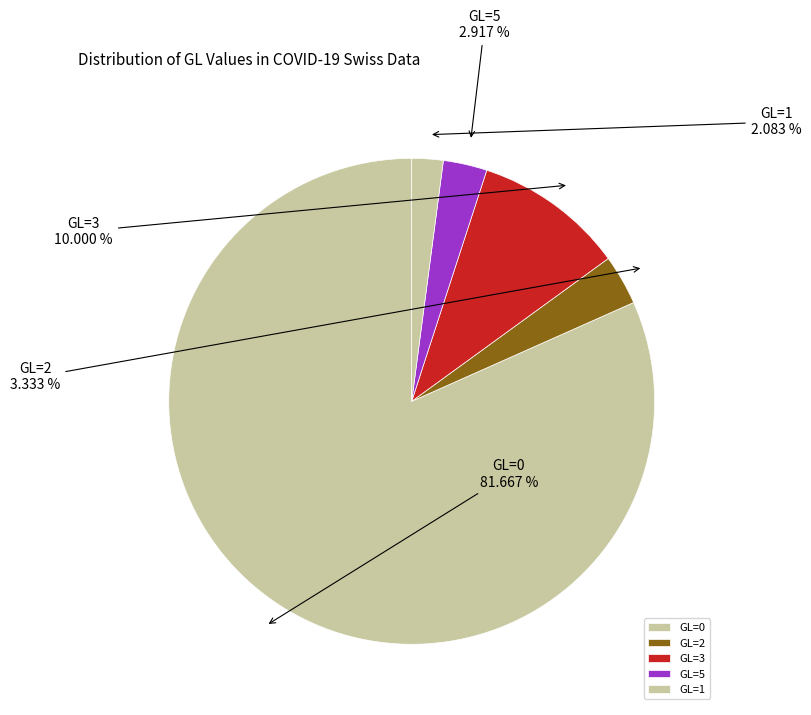

Is it true that GL=0 is 82% of the pie?

True